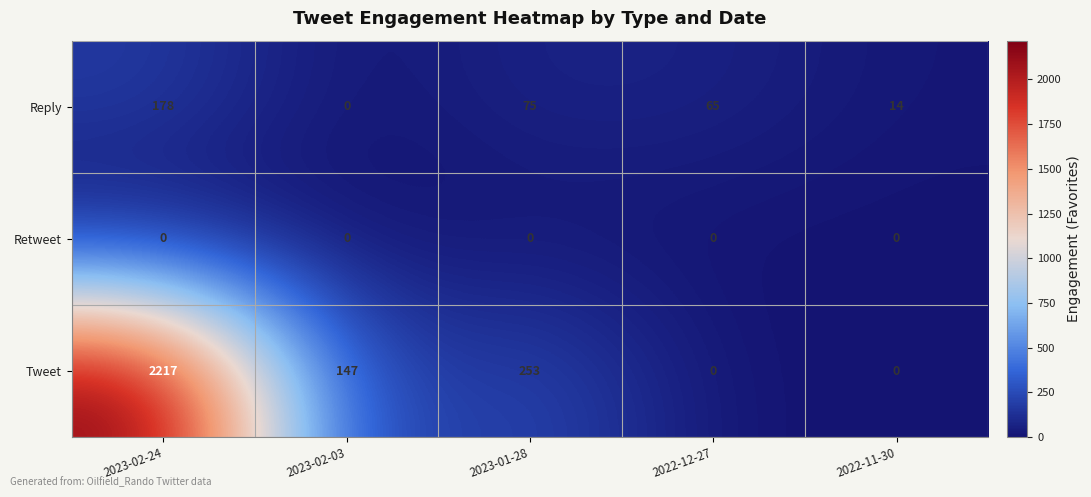

The Retweet series shows 0 at 2022-11-30. True or false?

True